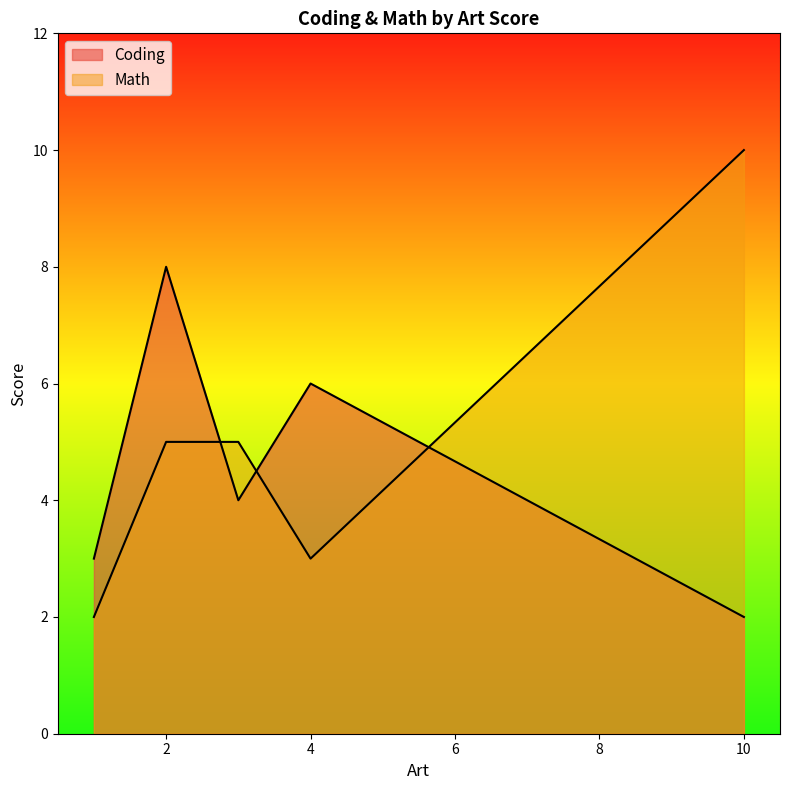

After their last crossing, which series has the higher values: Coding or Math?

Math